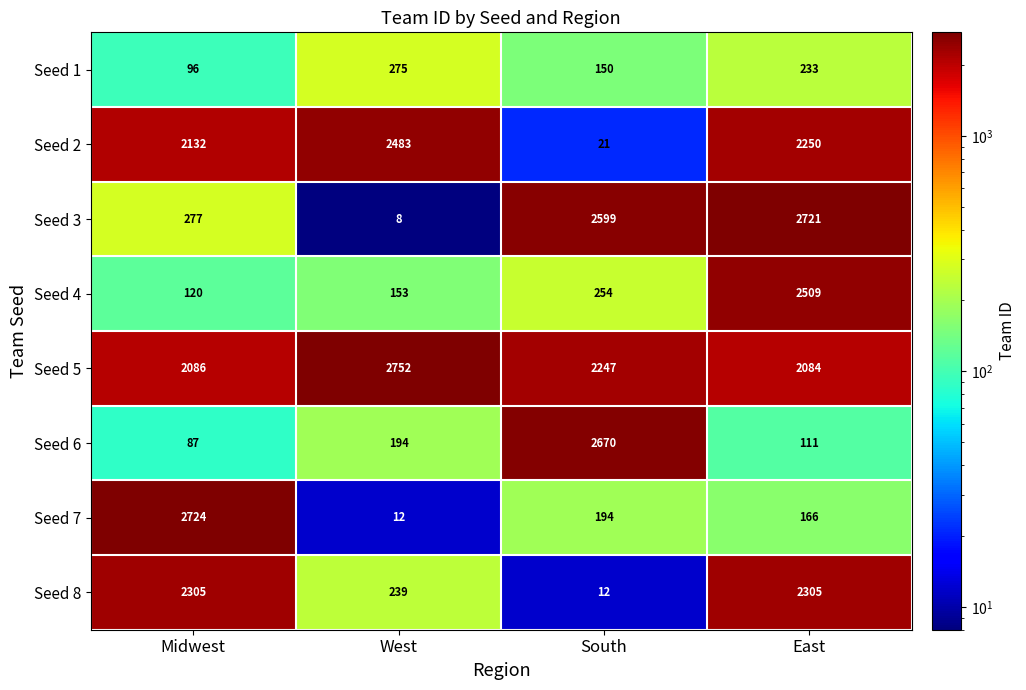

Rank the series at Midwest from lowest to highest value.

Seed 6, Seed 1, Seed 4, Seed 3, Seed 5, Seed 2, Seed 8, Seed 7